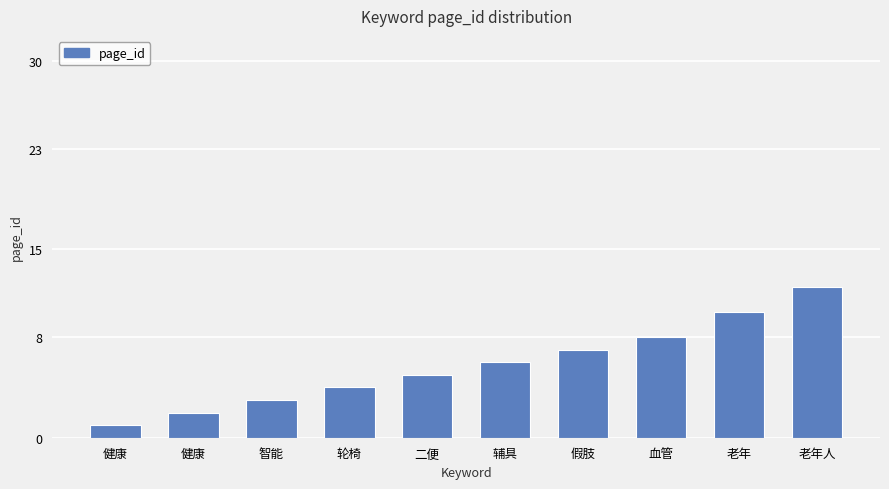

How many categories are shown in the chart?

10